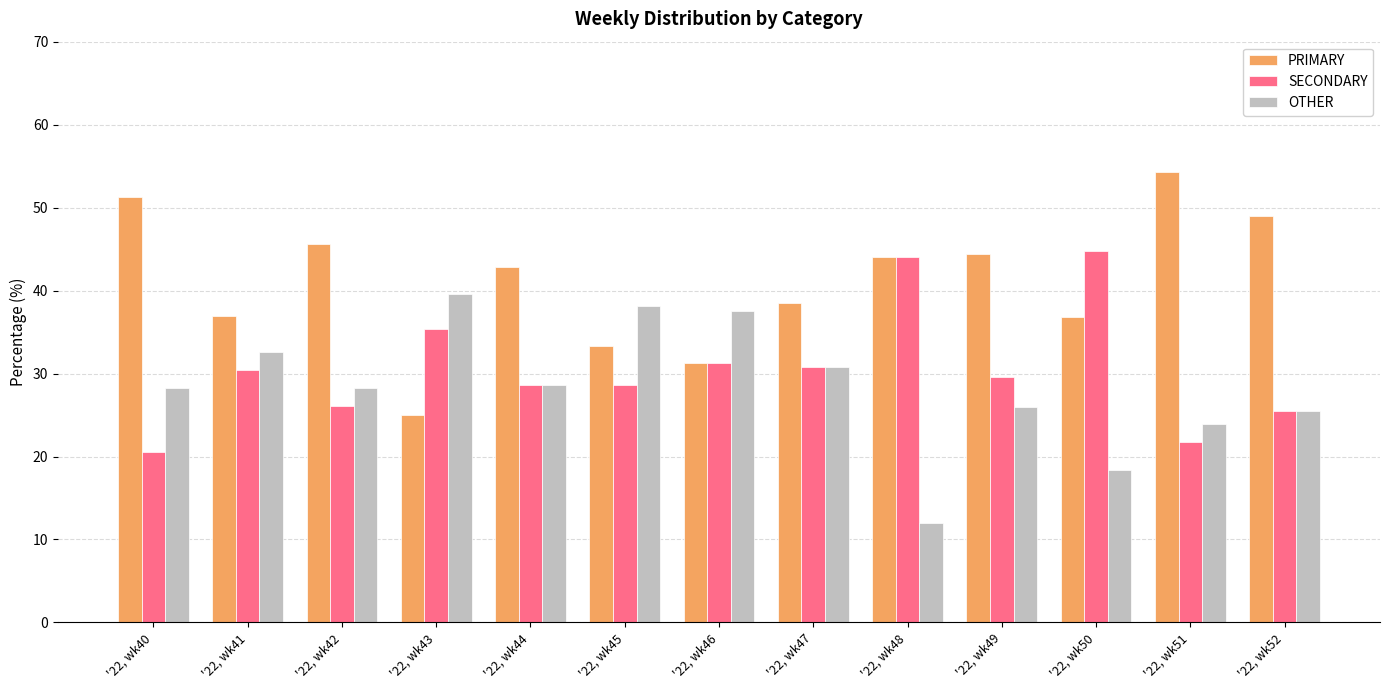

What is the difference between the highest and lowest values at '22, wk44?

14.3